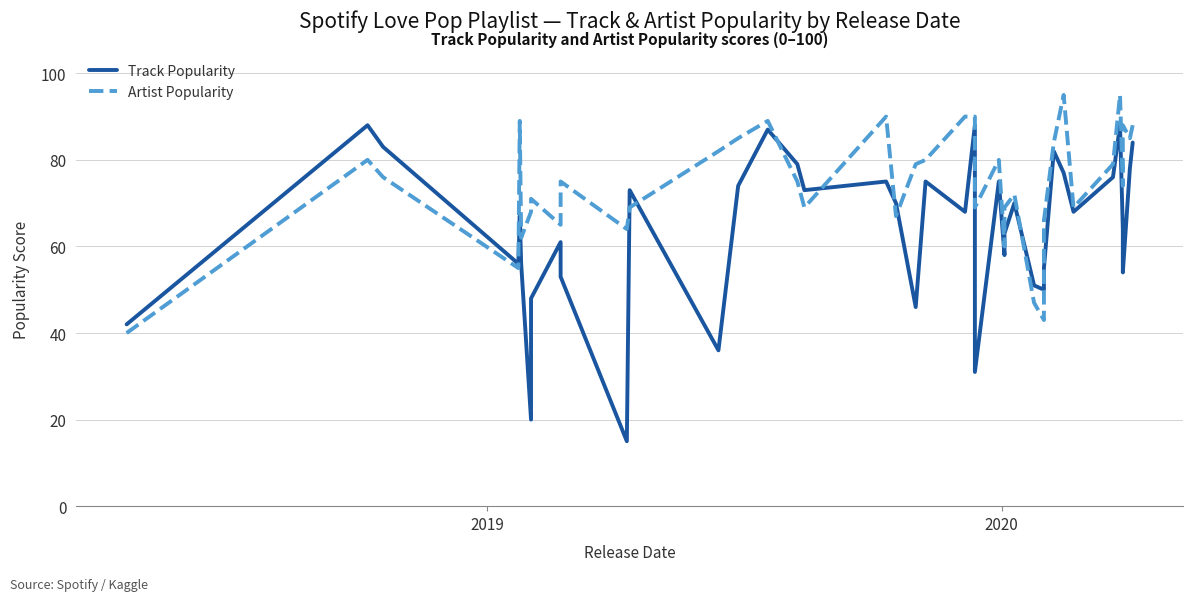

The value of Artist Popularity at 37 is 39. True or false?

False